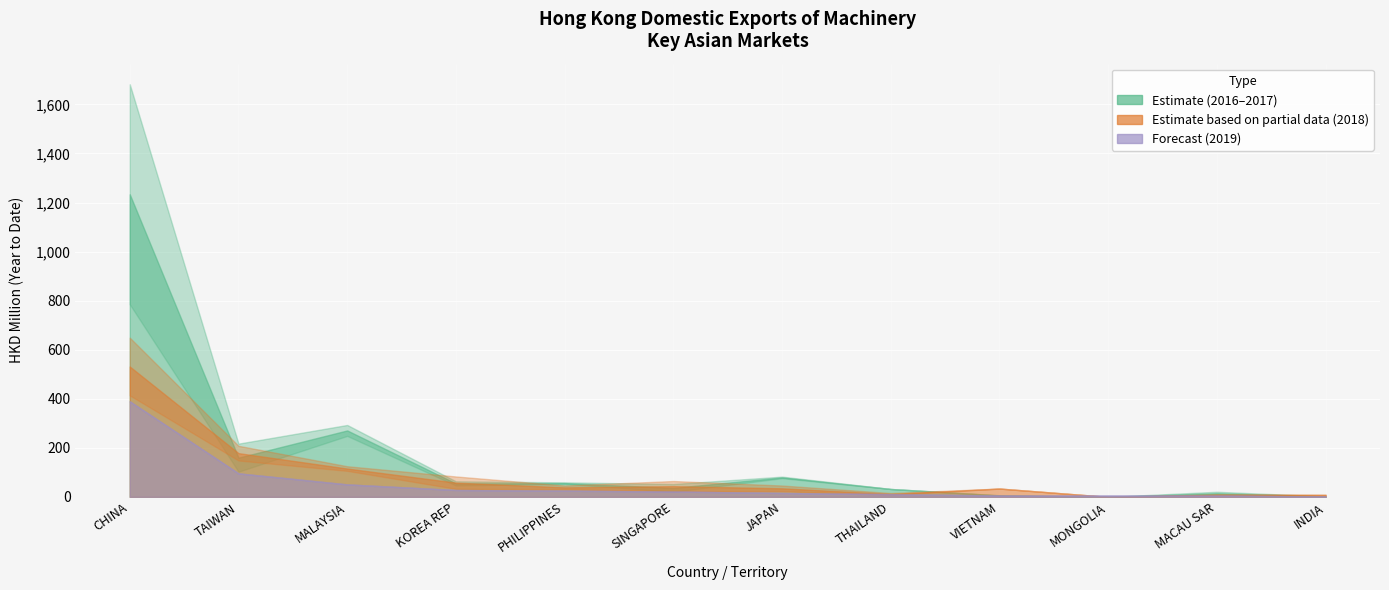

Rank the categories by 201712 value from lowest to highest.

MONGOLIA, INDIA, VIETNAM, MACAU SAR, THAILAND, KOREA REP, SINGAPORE, PHILIPPINES, JAPAN, TAIWAN, MALAYSIA, CHINA